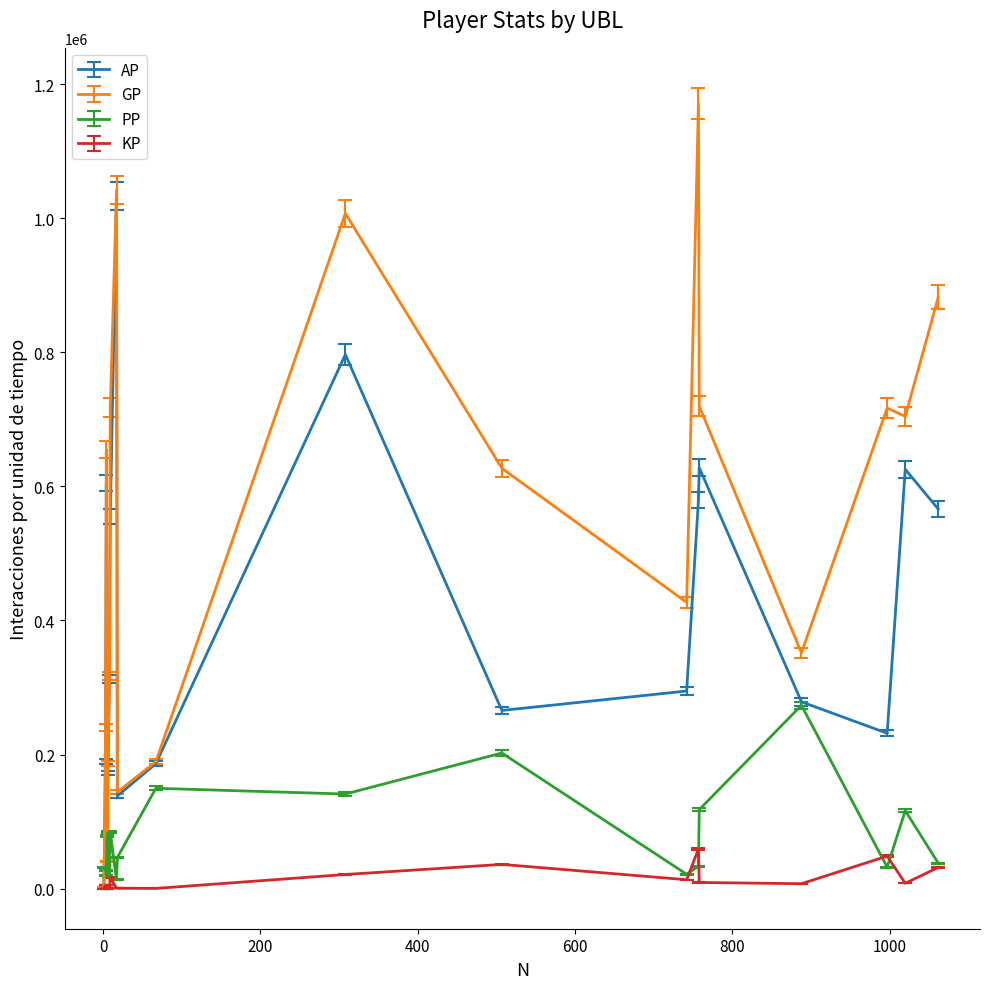

What is the minimum value for PP?

13345.0